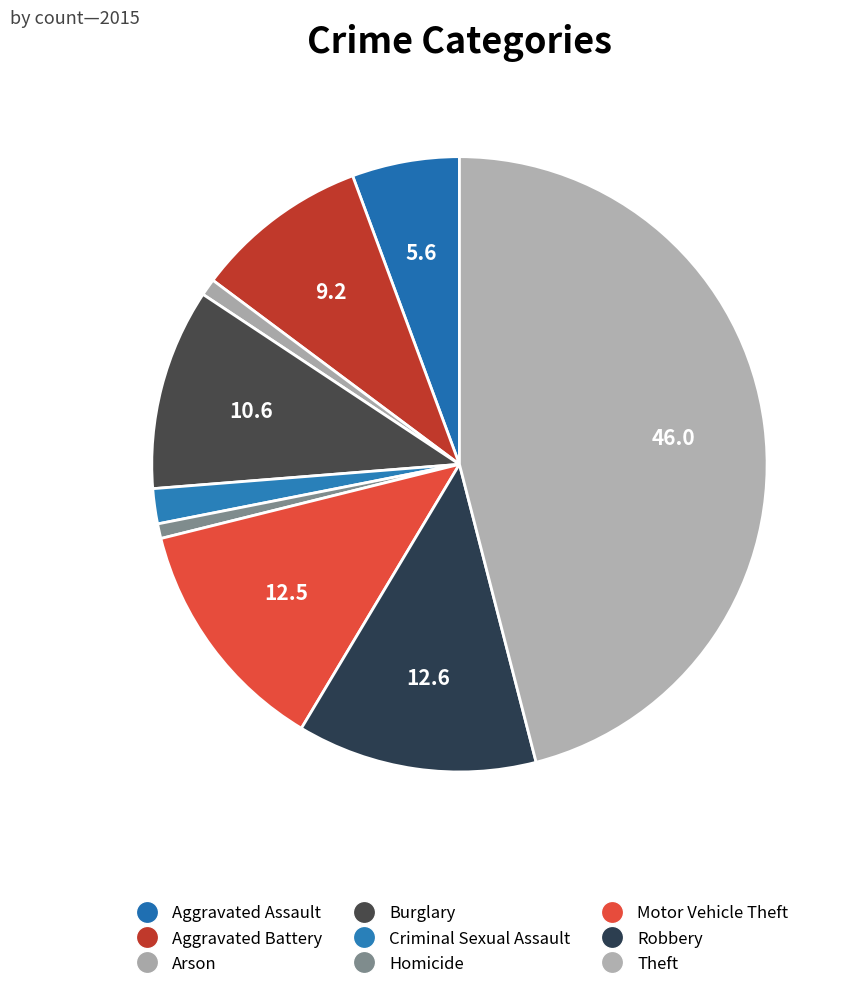

The Aggravated Assault slice represents 17% of the pie. True or false?

False